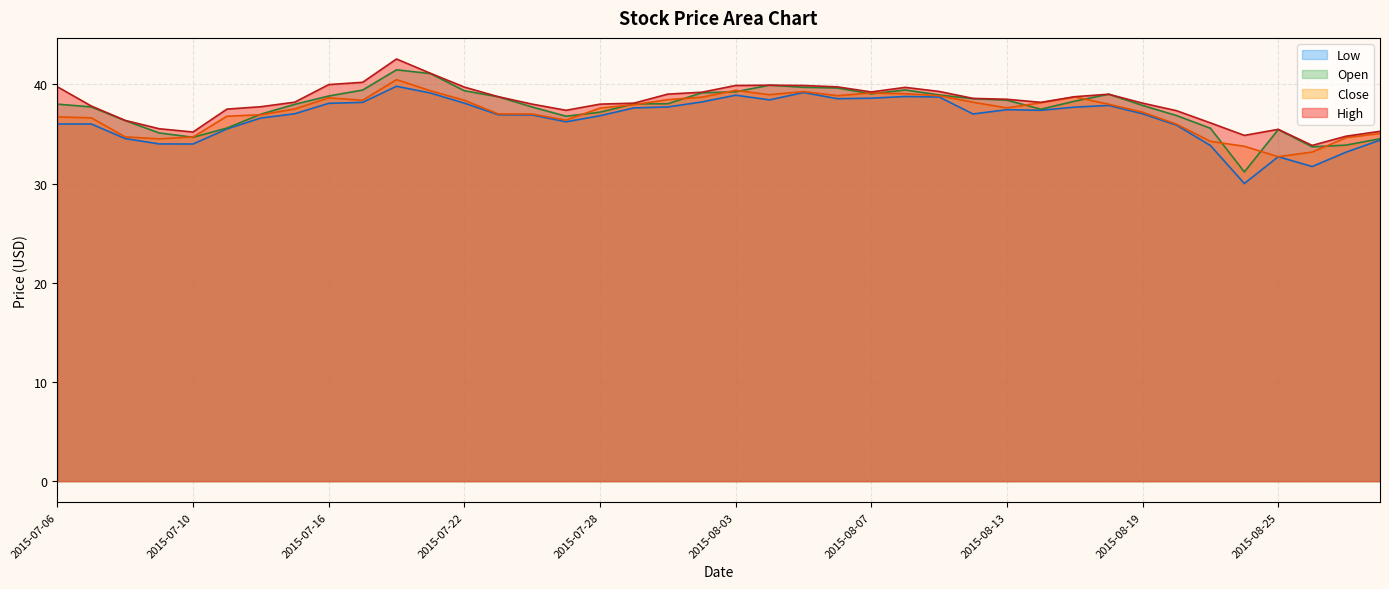

Between 2015-07-13 and 2015-08-07, which series saw the biggest shift?

Open